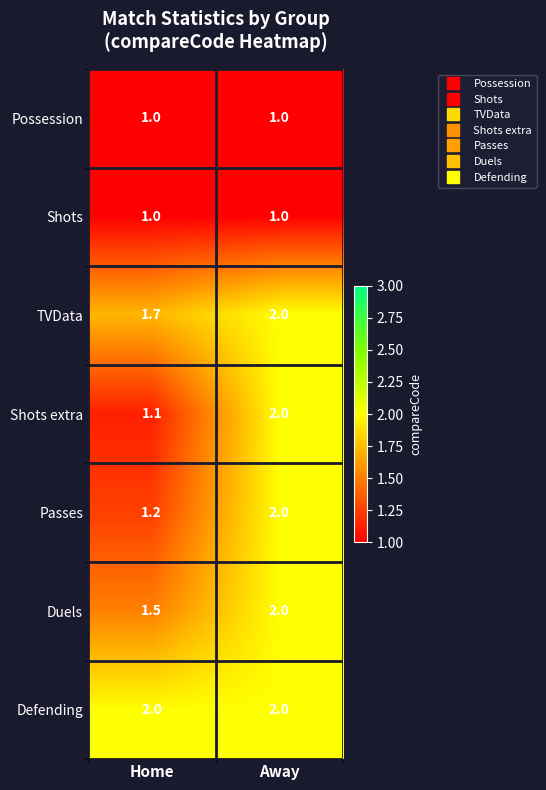

What is the greatest value displayed?

2.0